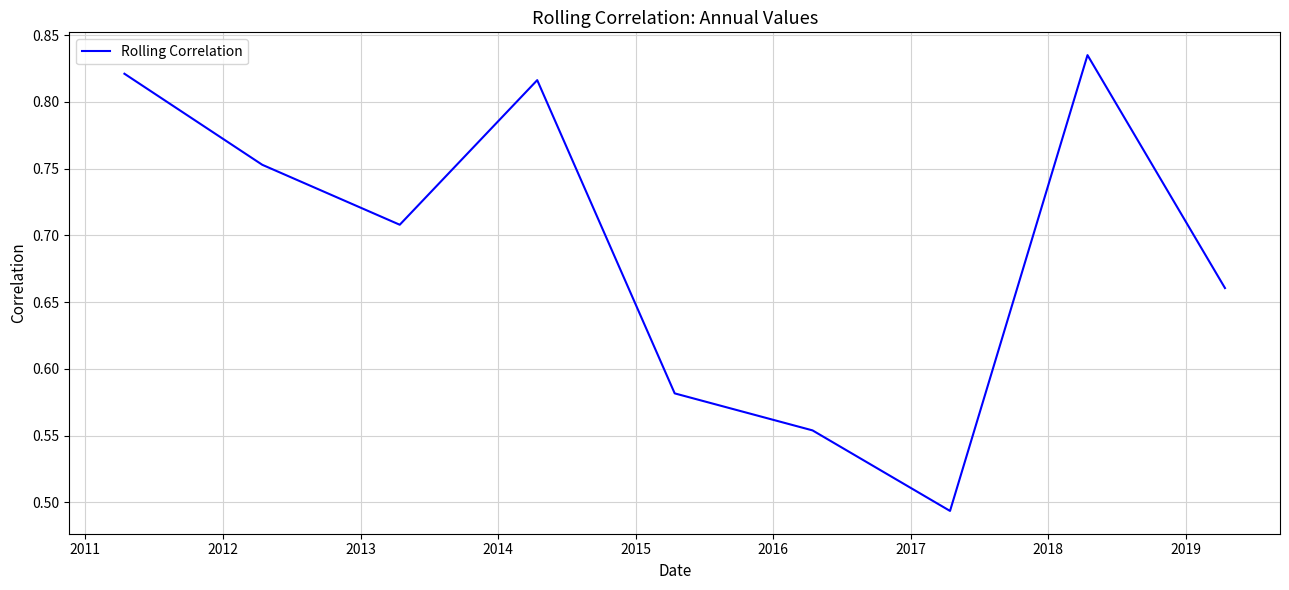

What is the difference between the maximum and minimum values?

0.3